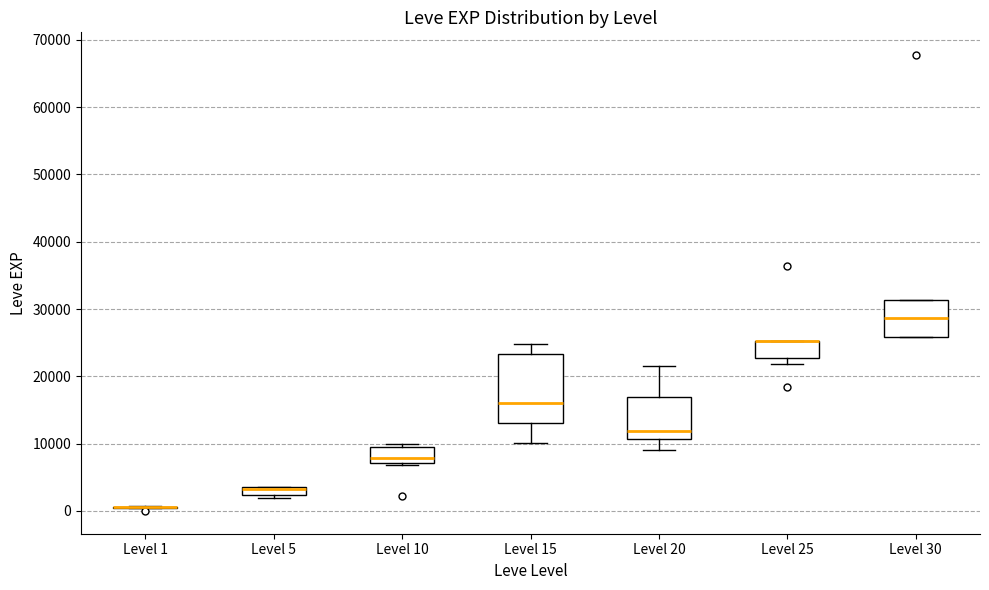

Which box is the tallest, from its lower edge to its upper edge?

Level 15